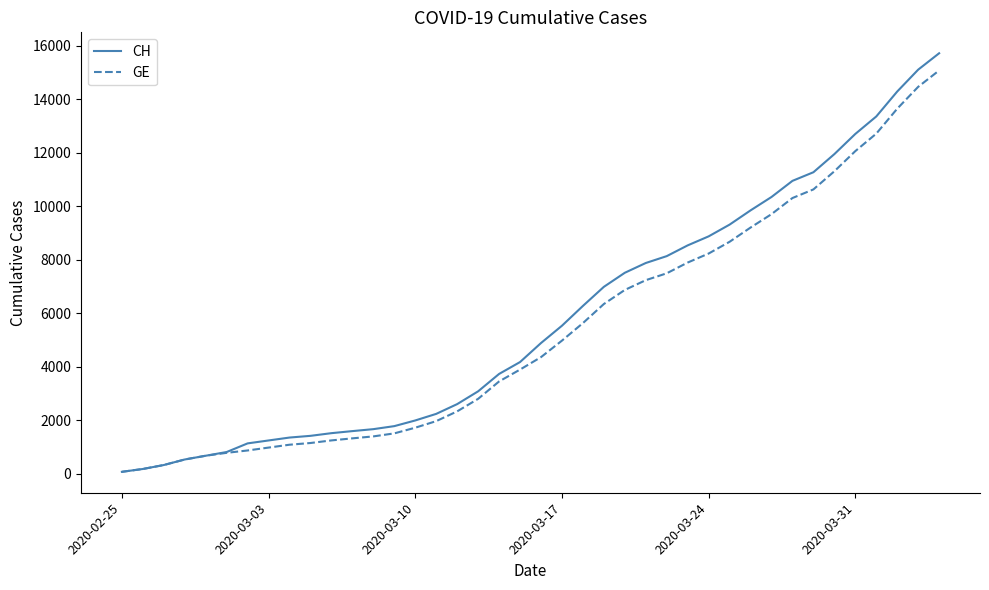

What is the greatest value displayed?

15719